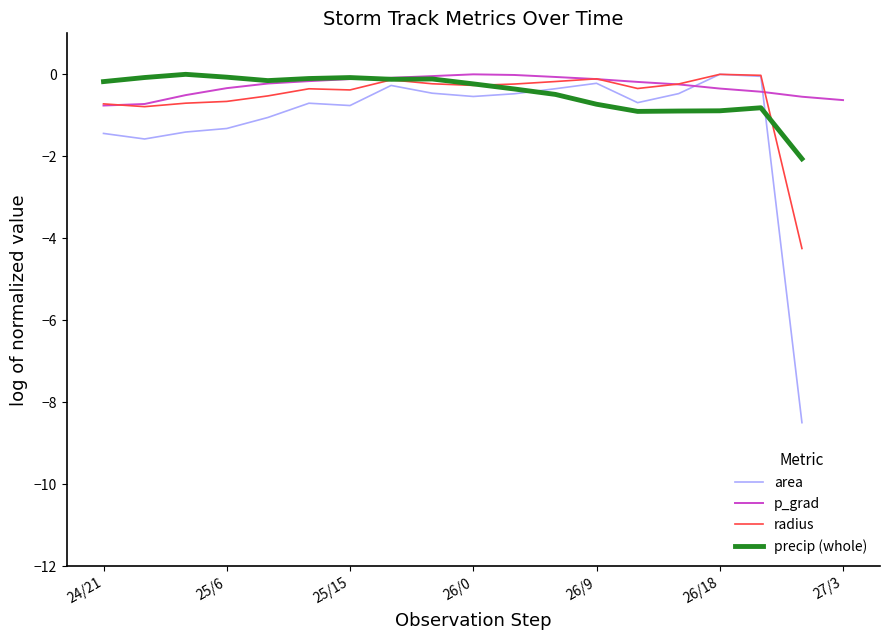

At how many categories does at least one series exceed -5?

19